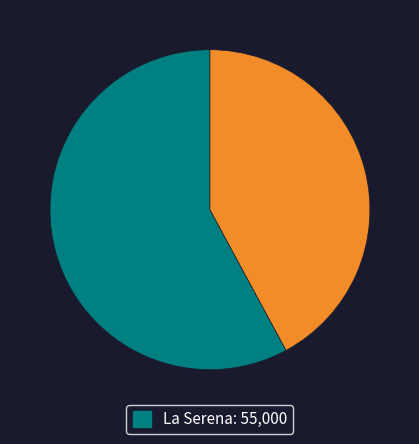

Is there any slice that represents more than half of the pie?

Yes